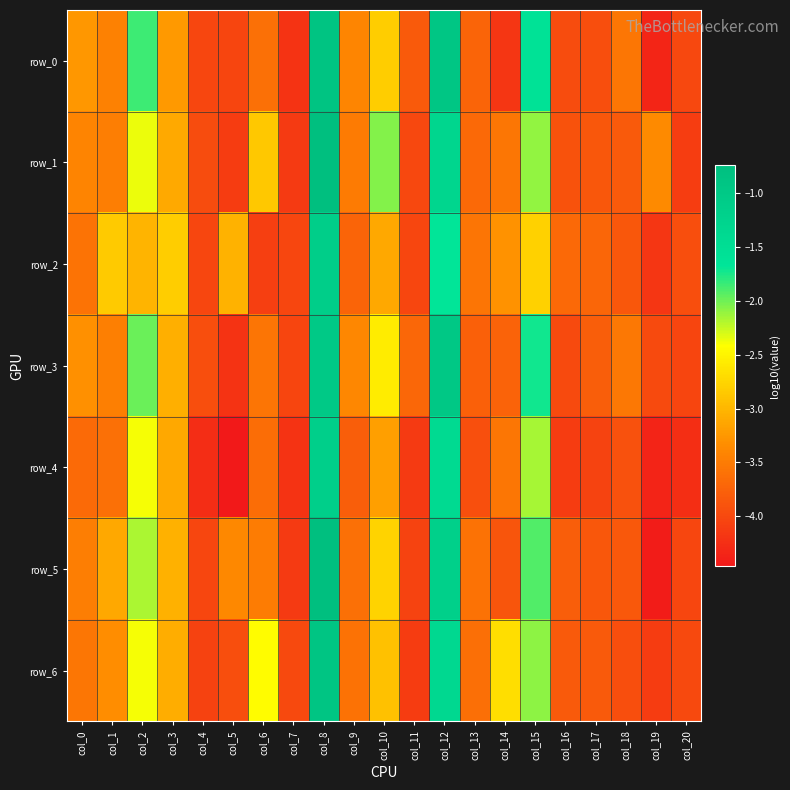

What is the difference between the maximum and minimum values in the row_2 series?

3.1